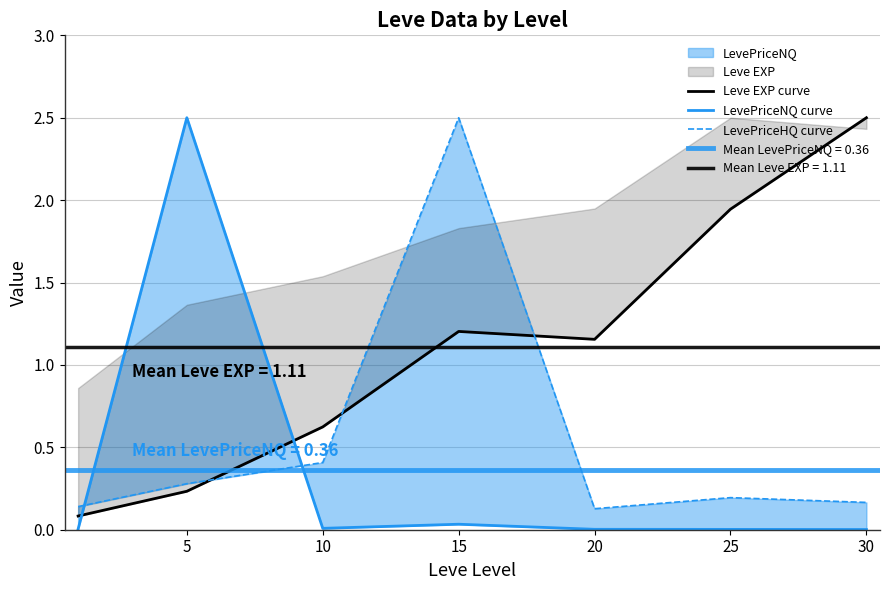

List the series in order of their peak value, lowest first.

Leve EXP curve, LevePriceNQ curve, LevePriceHQ curve